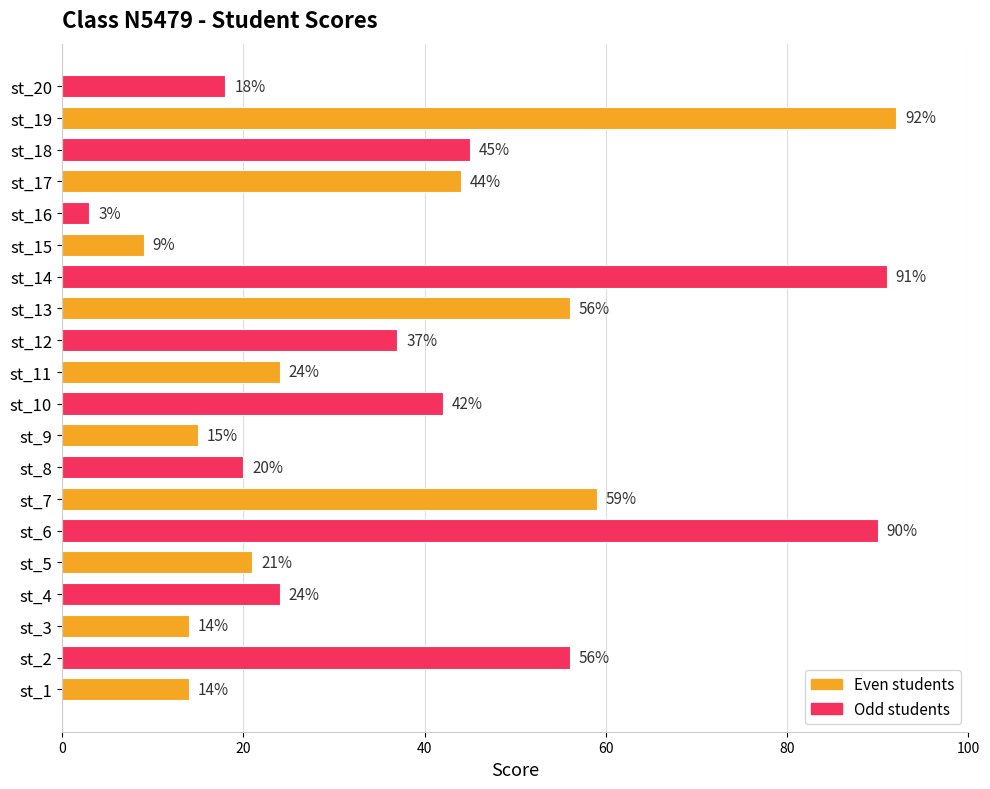

True or false: the data shows 24 at st_11.

True